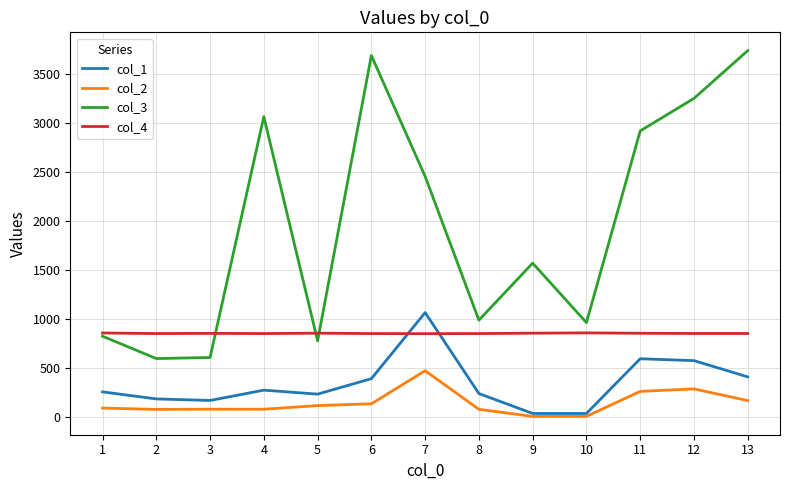

True or false: col_4 and col_1 intersect in this chart.

True